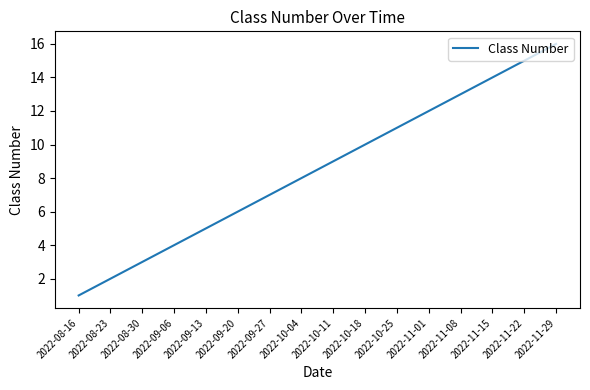

List the labels in order of value, smallest first.

2022-08-16, 2022-08-23, 2022-08-30, 2022-09-06, 2022-09-13, 2022-09-20, 2022-09-27, 2022-10-04, 2022-10-11, 2022-10-18, 2022-10-25, 2022-11-01, 2022-11-08, 2022-11-15, 2022-11-22, 2022-11-29